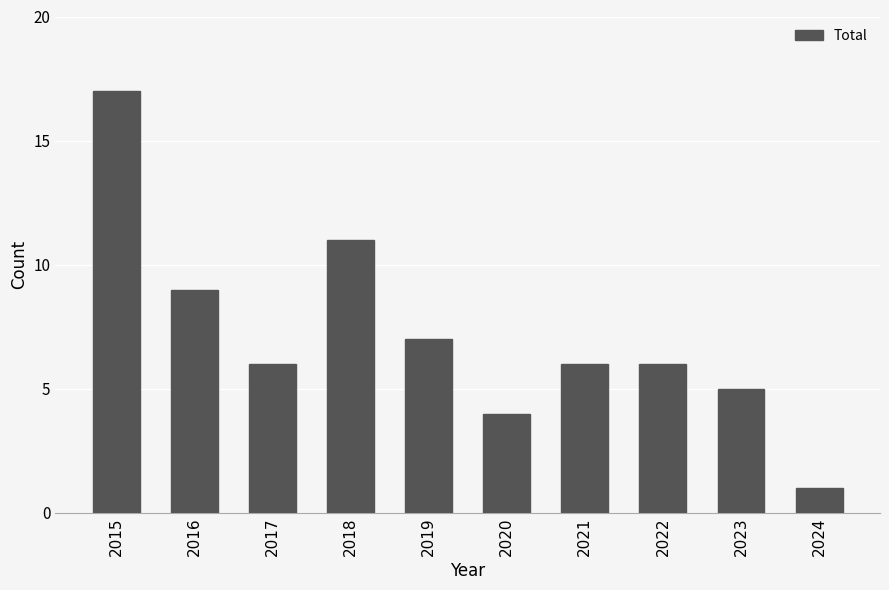

What is the difference between the values at 2021 and 2018?

5